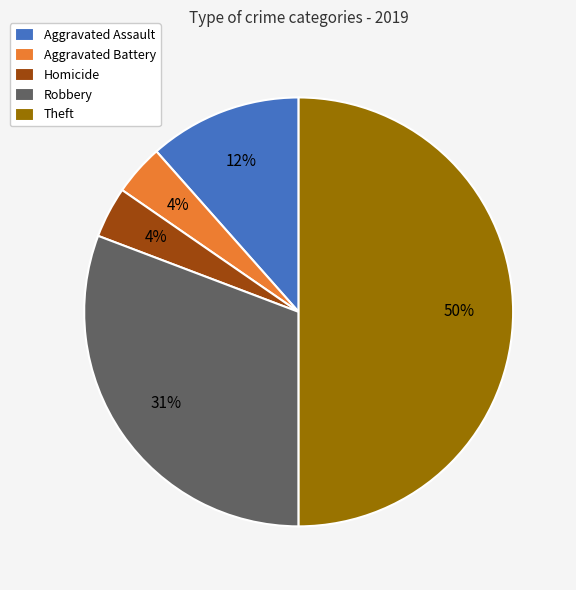

Combined, do Aggravated Battery and Aggravated Assault account for over 50%?

No